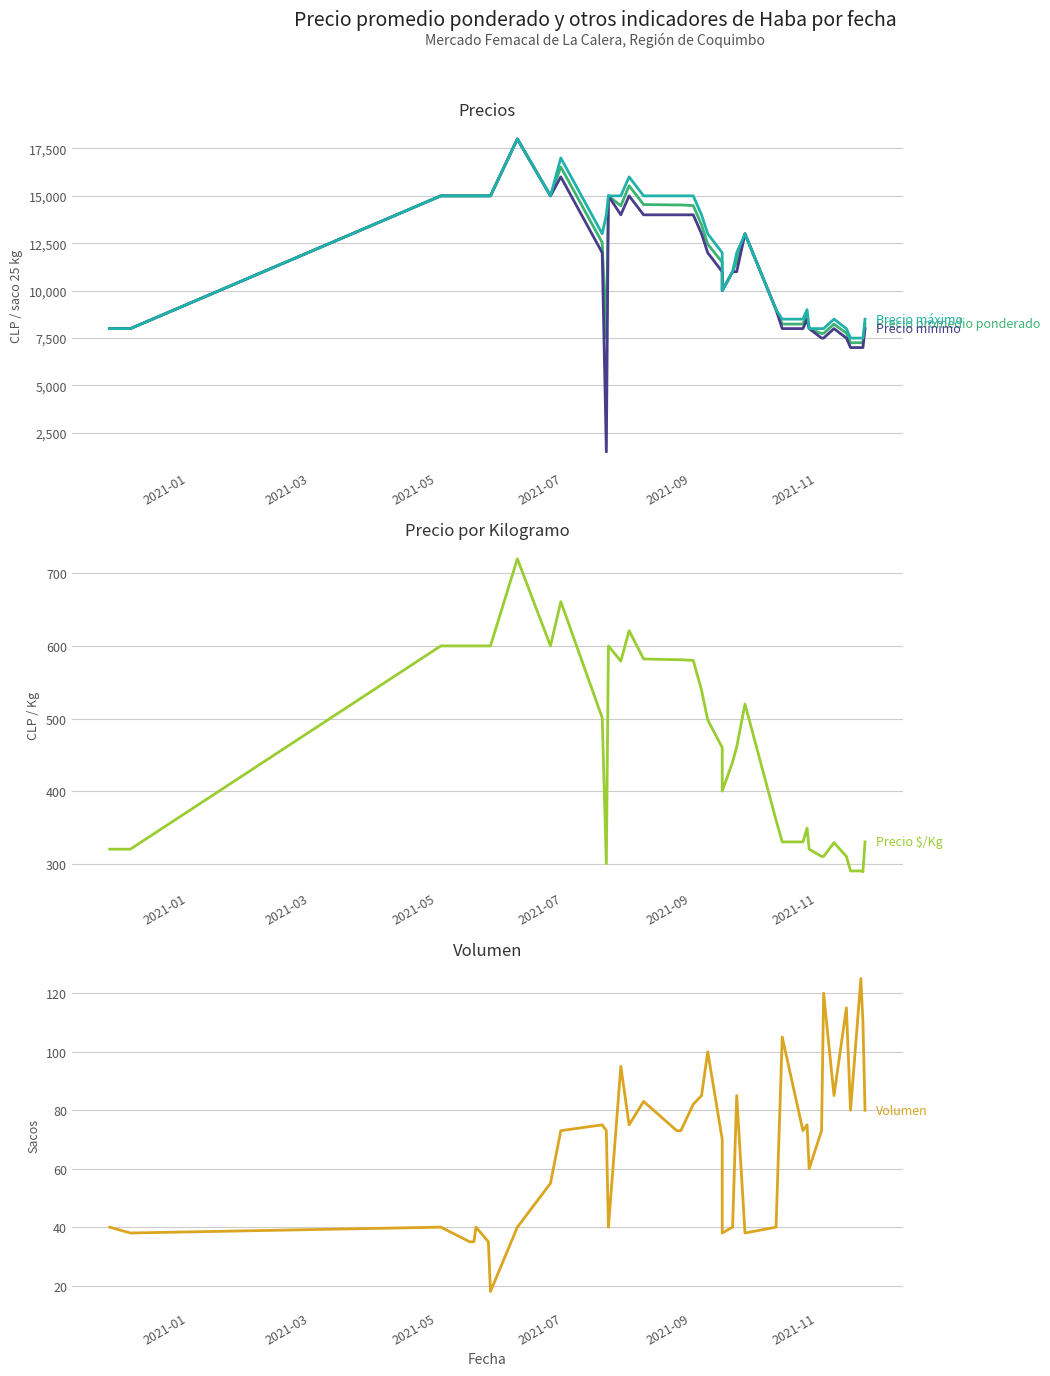

Is the value of Precio $/Kg at 15 greater than the value of Precio mínimo at 11?

No